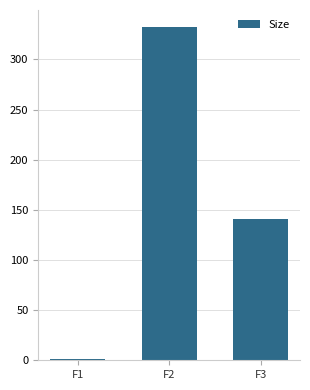

What is the average value?

158.2